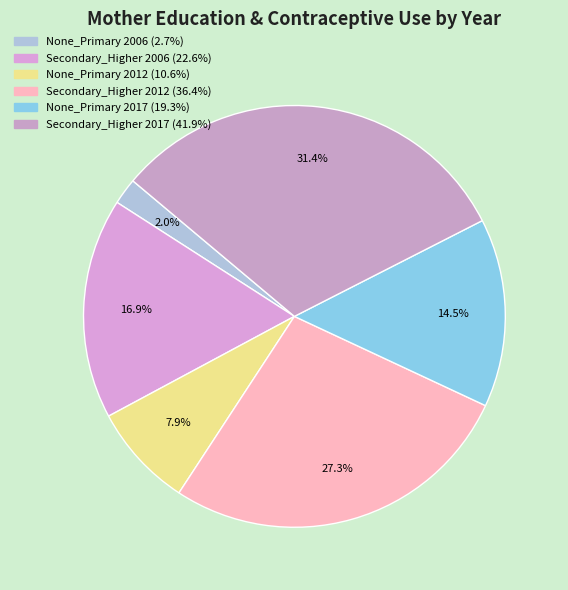

Approximately how many times larger is the value at Secondary_Higher 2006 compared to Secondary_Higher 2017?

0.5